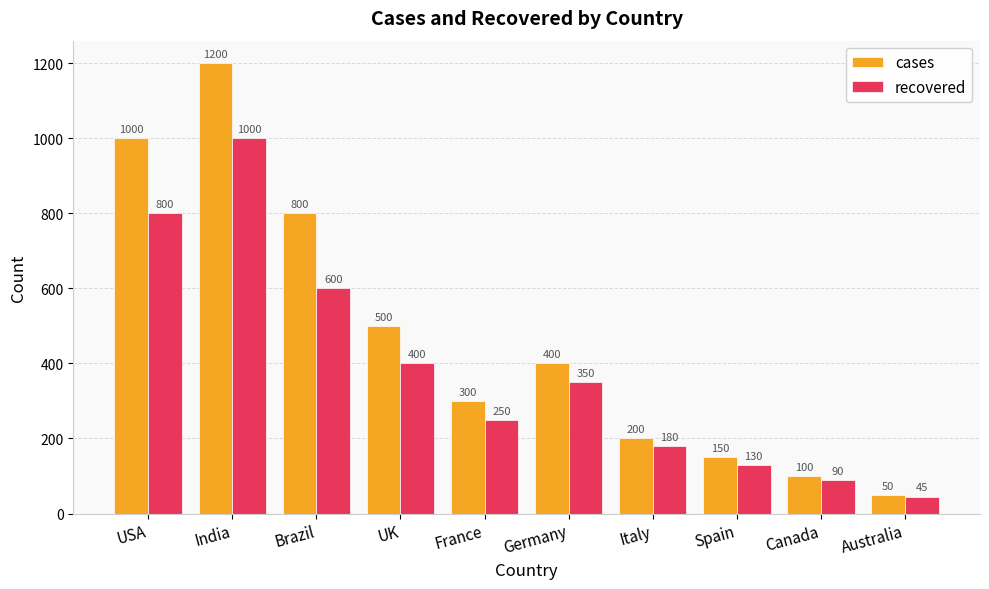

What is the sum of all recovered values?

3845